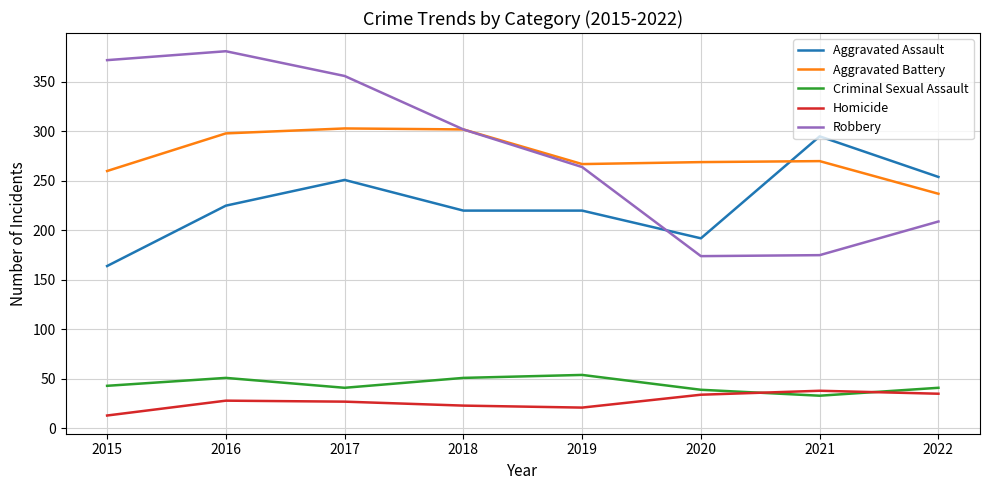

The Aggravated Battery series shows 269 at 2020. True or false?

True